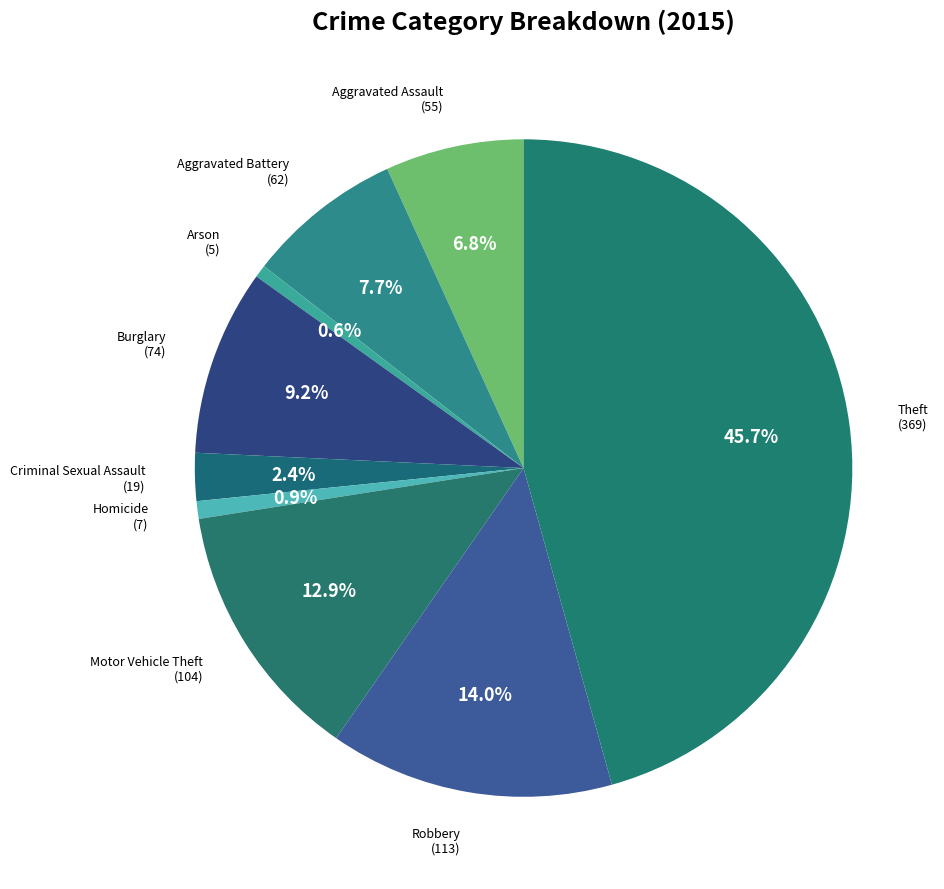

How many segments does this pie chart have?

9